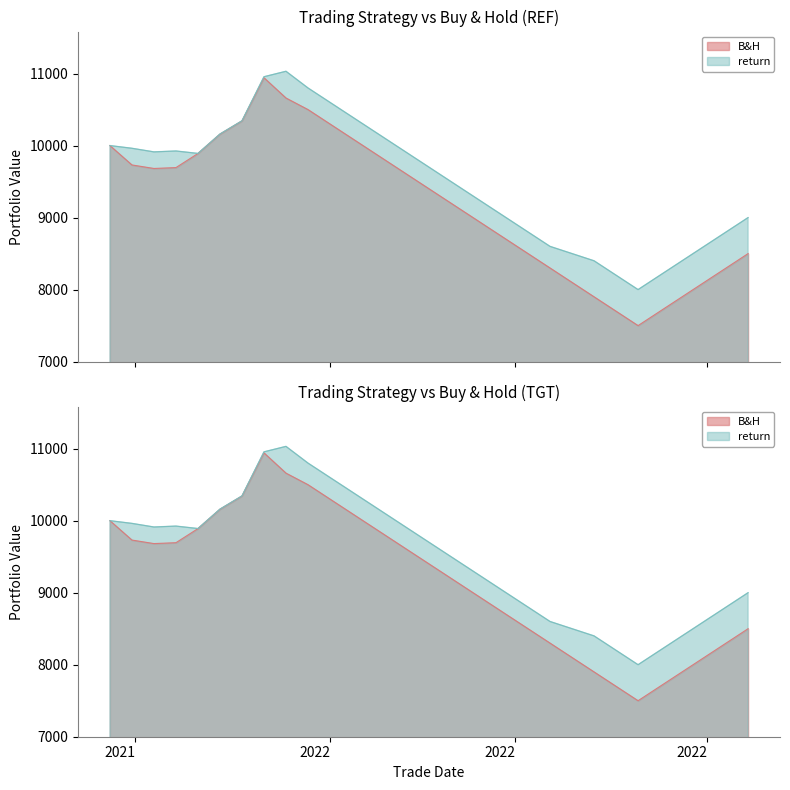

True or false: B&H and return cross at least once.

False